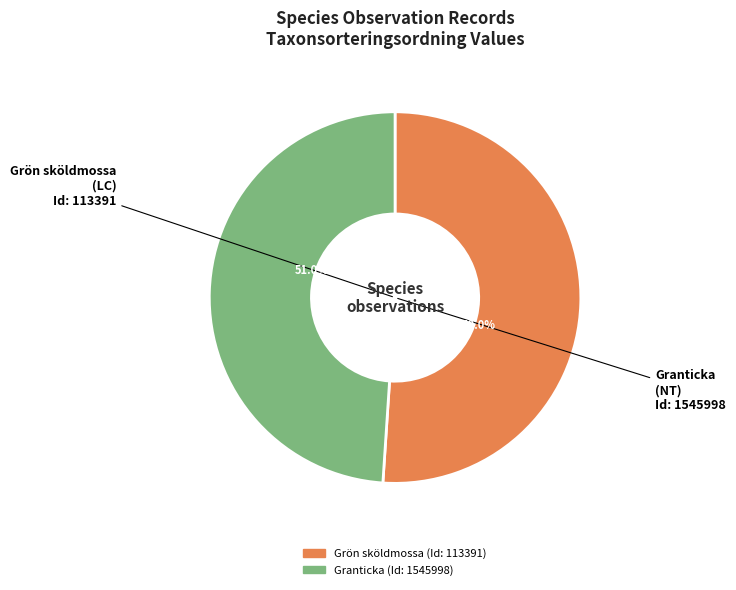

Rank the categories by value from lowest to highest.

1545998, 113391